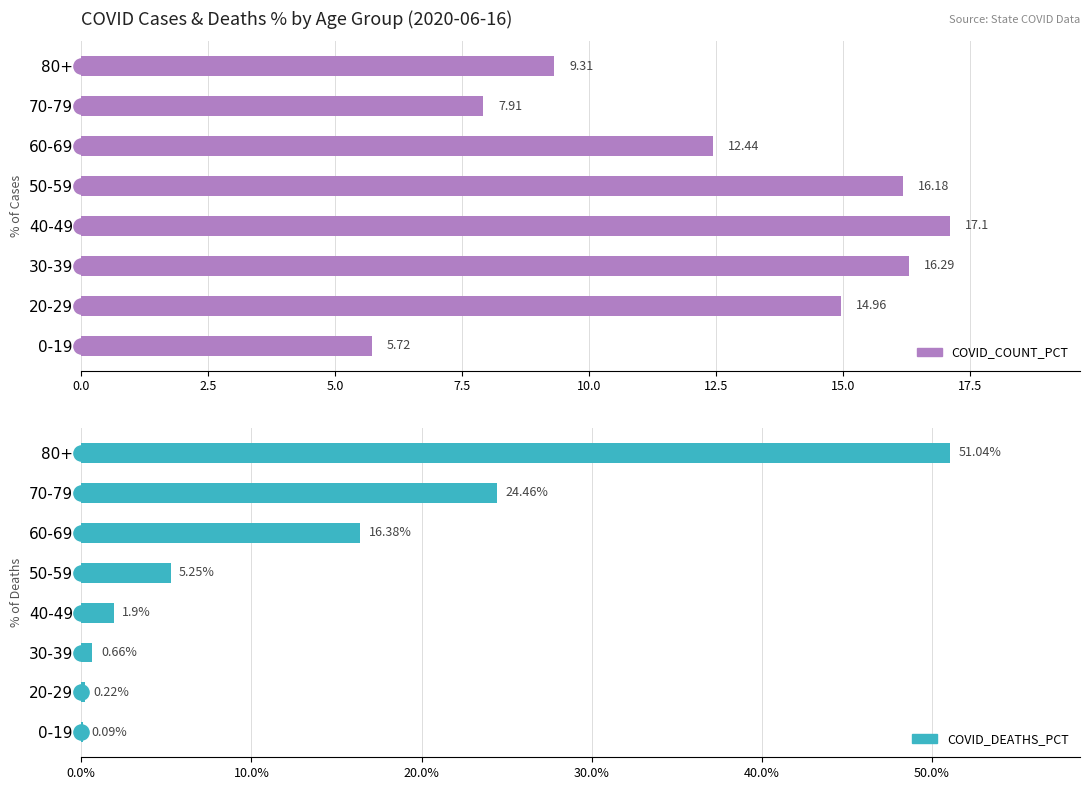

Which series has the largest total across all categories?

COVID_DEATHS_PCT